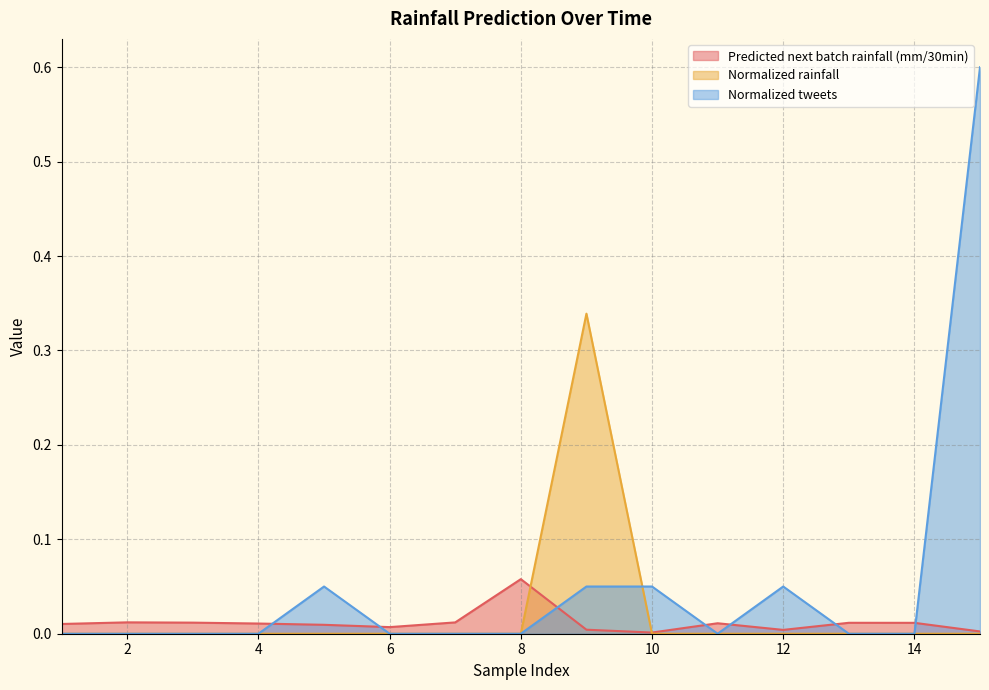

How many distinct data groups are displayed?

3